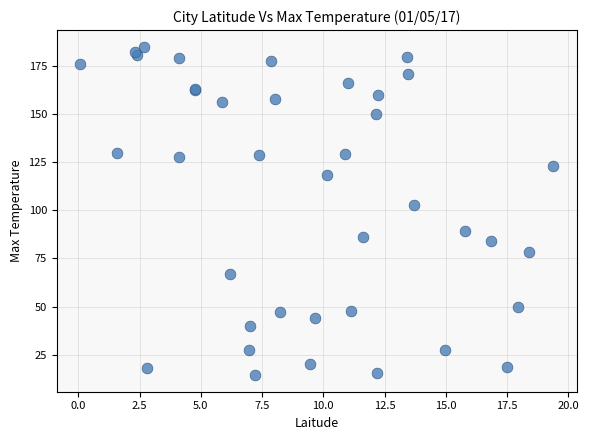

What Y value in the scatter plot is closest to 99?

102.7